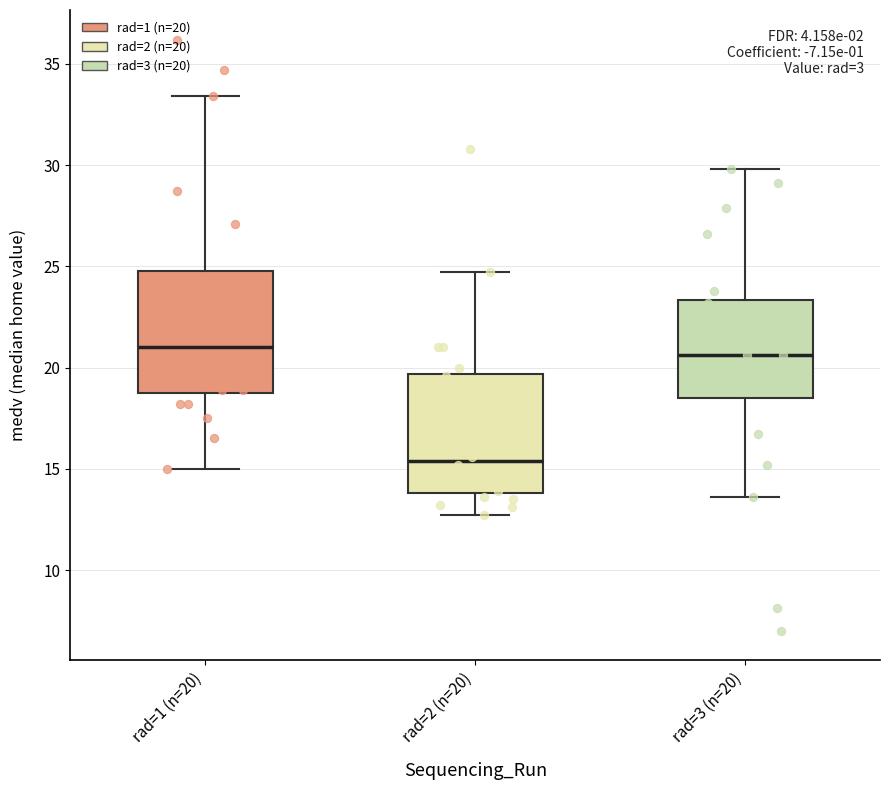

Which box's median line is the lowest?

rad=2 (n=20)